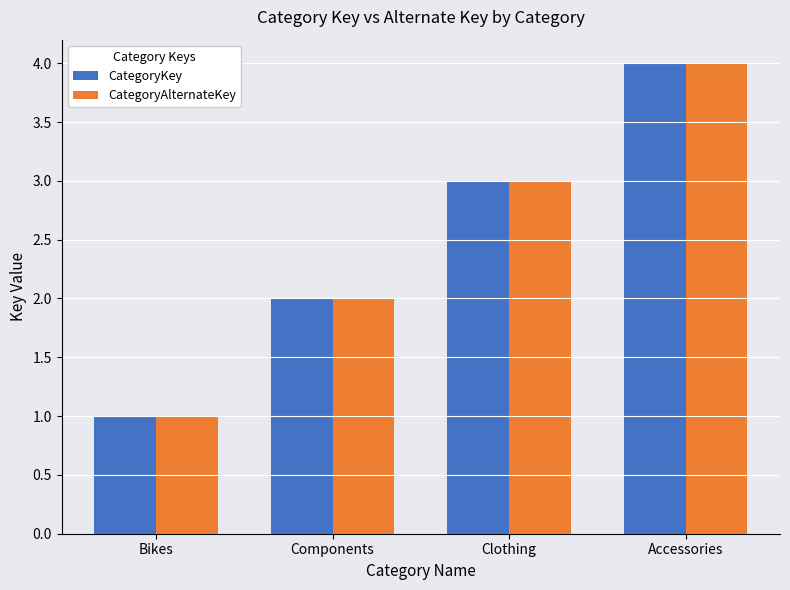

What is the value of the CategoryAlternateKey bar at the 4th from the left?

4